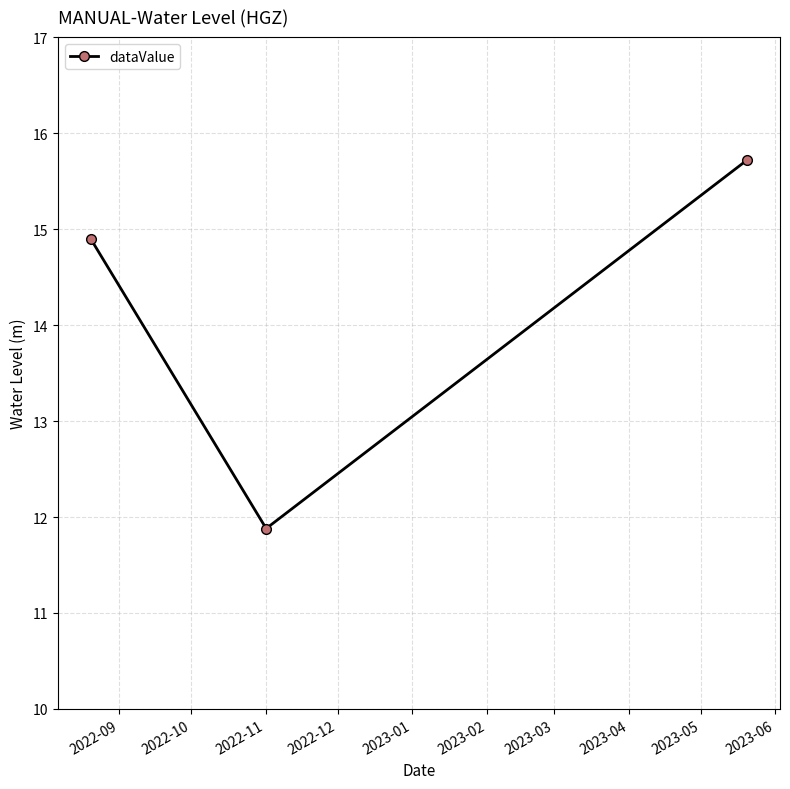

What is the smallest value displayed?

11.9